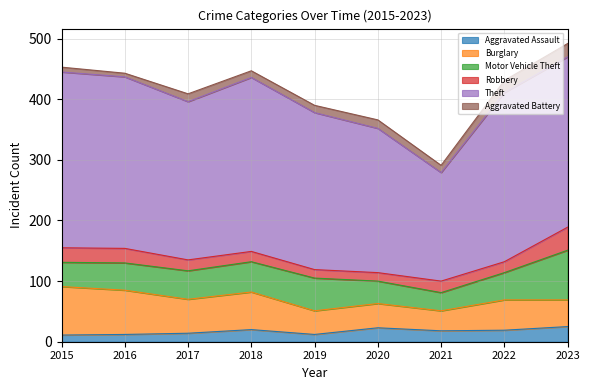

How many lines are shown in the chart?

6